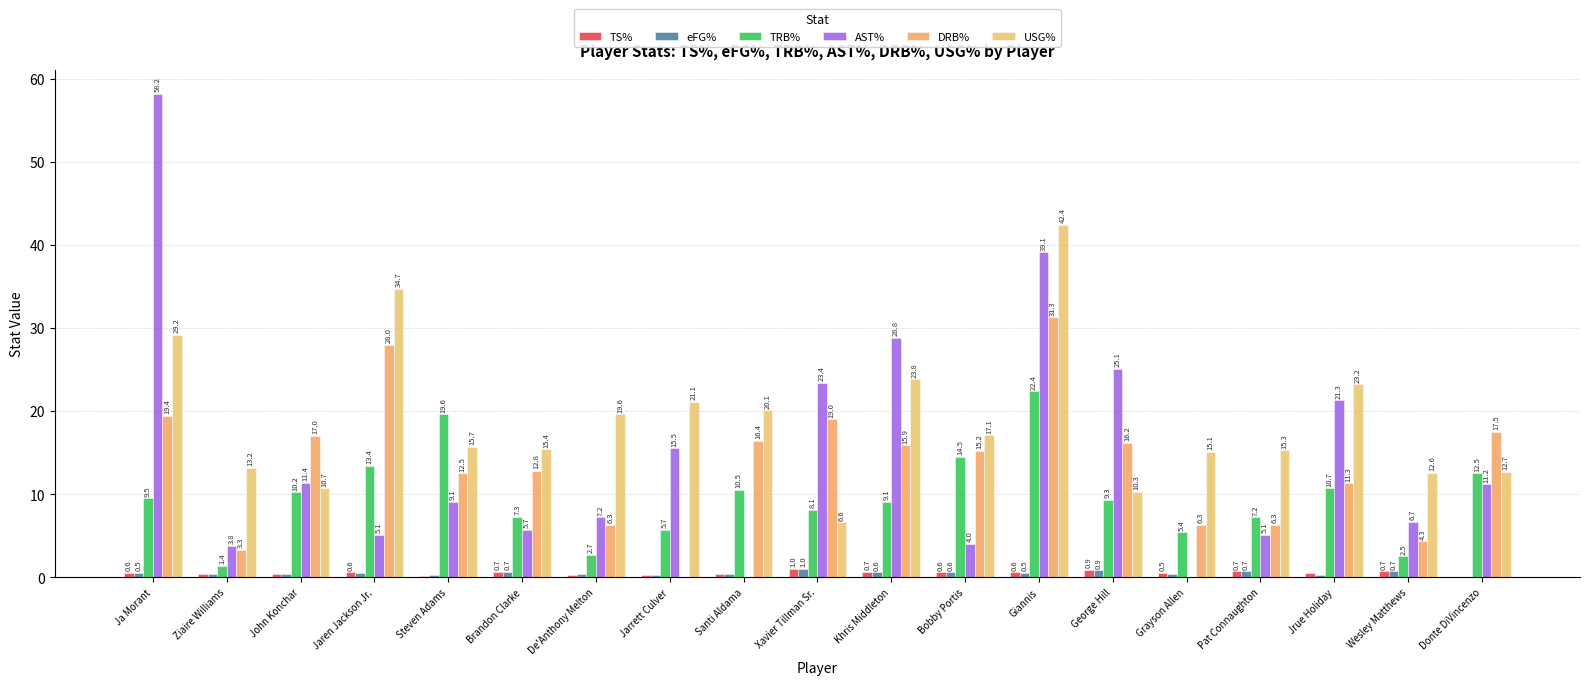

Reading left to right, list all the values displayed in this chart.

TS%: 0.6	0.4	0.4	0.6	0.2	0.7	0.3	0.3	0.4	1.0	0.7	0.6	0.6	0.9	0.5	0.7	0.5	0.7	0.0
eFG%: 0.5	0.4	0.4	0.5	0.2	0.7	0.4	0.3	0.4	1.0	0.6	0.6	0.5	0.9	0.4	0.7	0.3	0.7	0.0
TRB%: 9.5	1.4	10.2	13.4	19.6	7.3	2.7	5.7	10.5	8.1	9.1	14.5	22.4	9.3	5.4	7.2	10.7	2.5	12.5
AST%: 58.2	3.8	11.4	5.1	9.1	5.7	7.2	15.5	0.0	23.4	28.8	4.0	39.1	25.1	0.0	5.1	21.3	6.7	11.2
DRB%: 19.4	3.3	17.0	28.0	12.5	12.8	6.3	0.0	16.4	19.0	15.9	15.2	31.3	16.2	6.3	6.3	11.3	4.3	17.5
USG%: 29.2	13.2	10.7	34.7	15.7	15.4	19.6	21.1	20.1	6.6	23.8	17.1	42.4	10.3	15.1	15.3	23.2	12.6	12.7